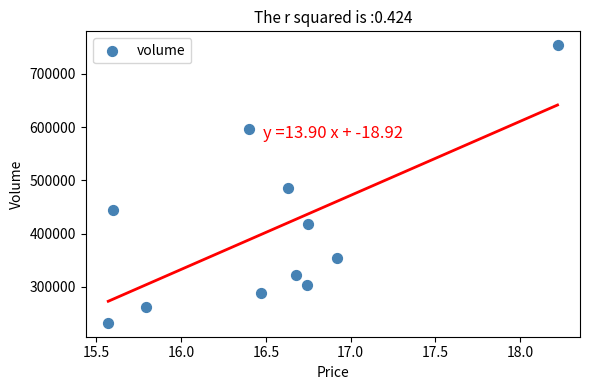

What is the range of Y values (max minus min)?

521189